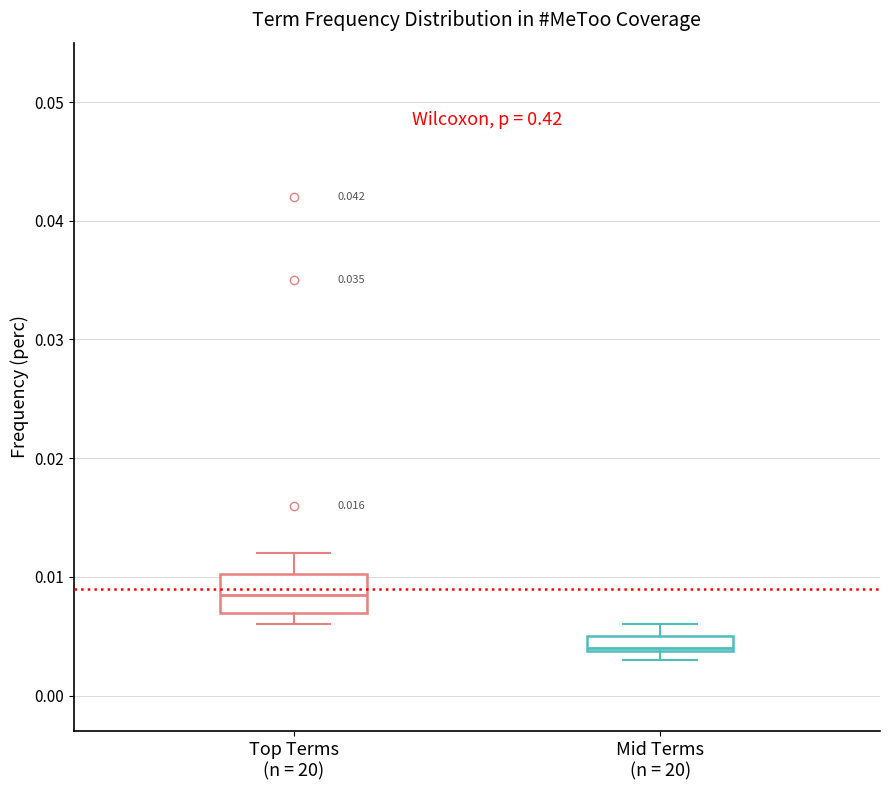

Which box has the highest median line?

Top Terms (n = 20)